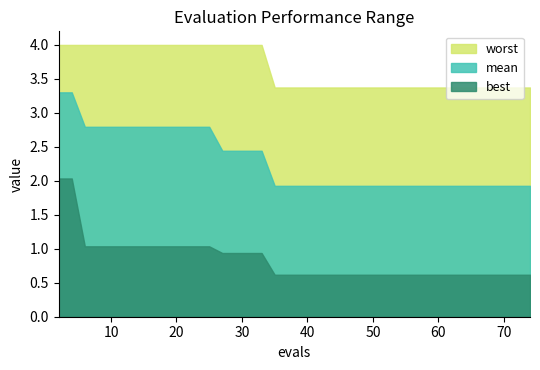

Is it true that best equals 0.8 at 20?

False